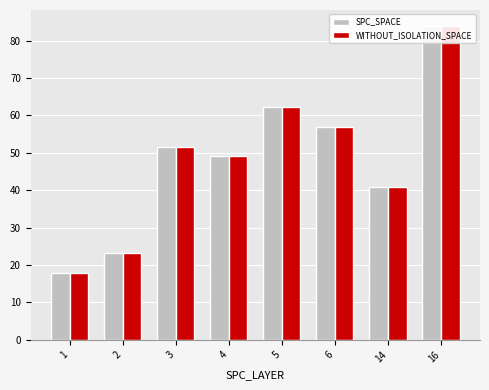

The value of WITHOUT_ISOLATION_SPACE at 1 is 18.0. True or false?

True